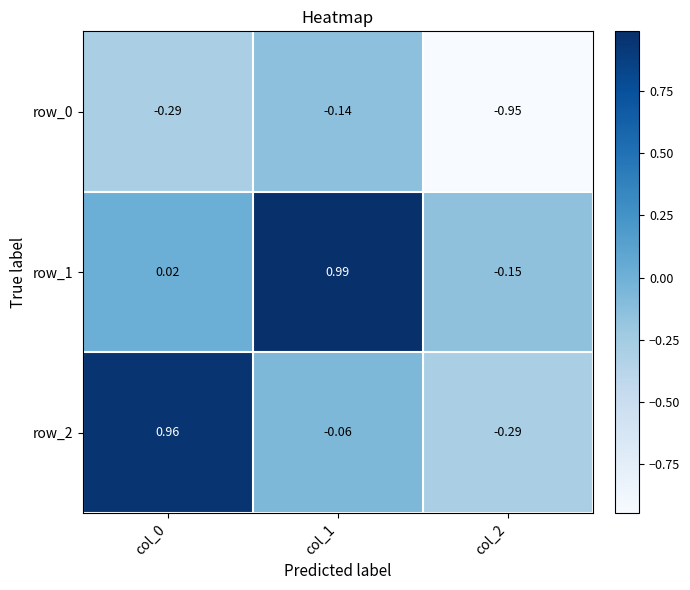

Is the value of row_2 at col_0 greater than the value of row_1 at col_1?

No